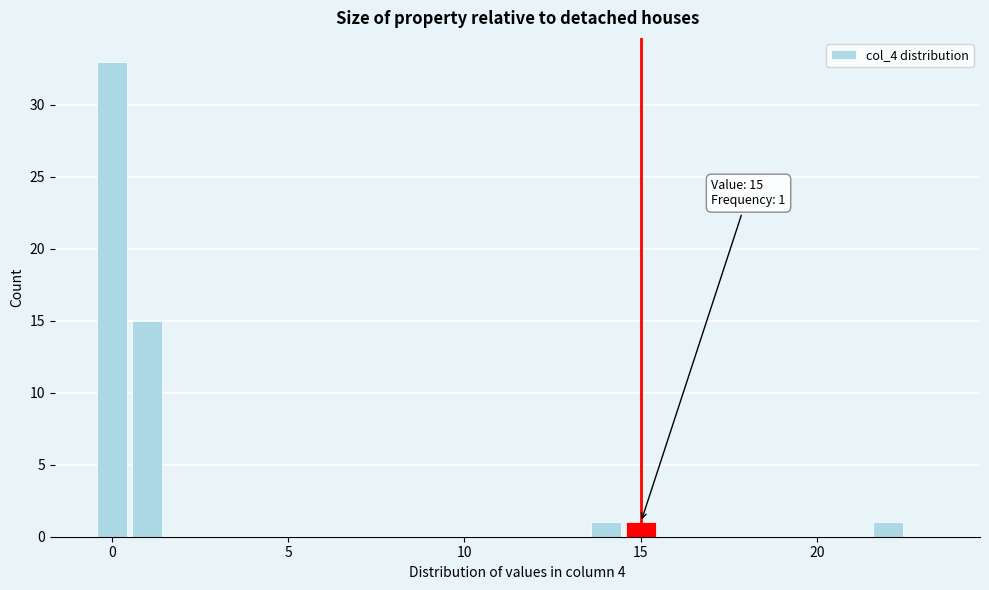

Read against the x-axis, roughly where is the centre of the tallest bar?

0.0